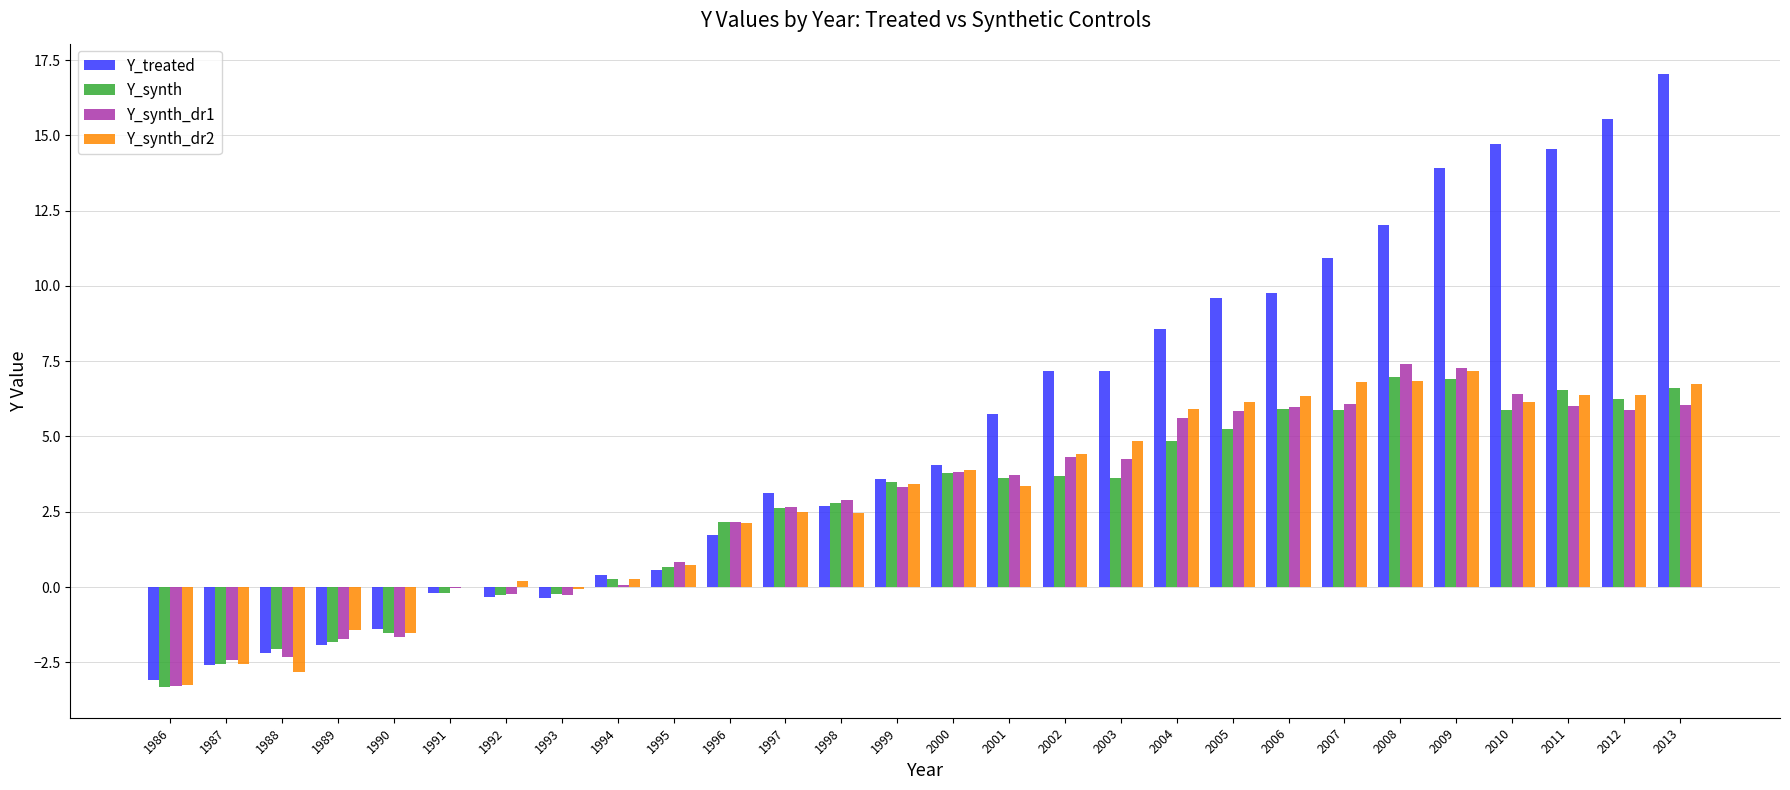

Is the value of Y_treated at 2007 greater than the value of Y_synth_dr2 at 1993?

Yes